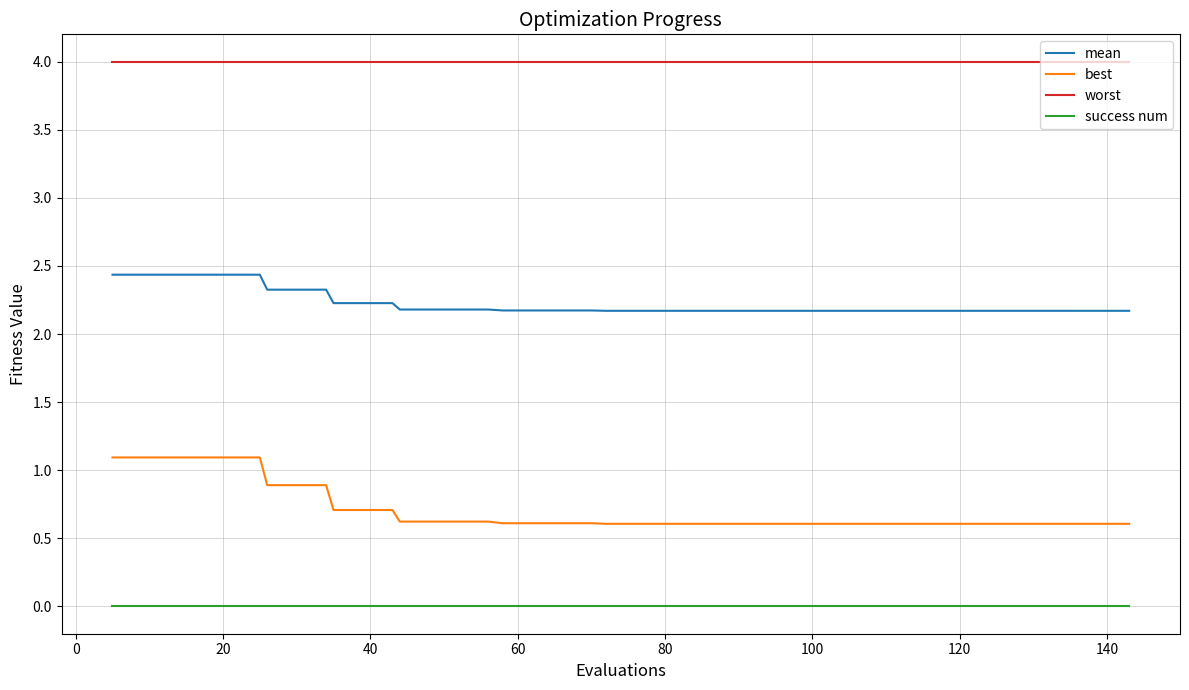

True or false: mean and success num cross at least once.

False